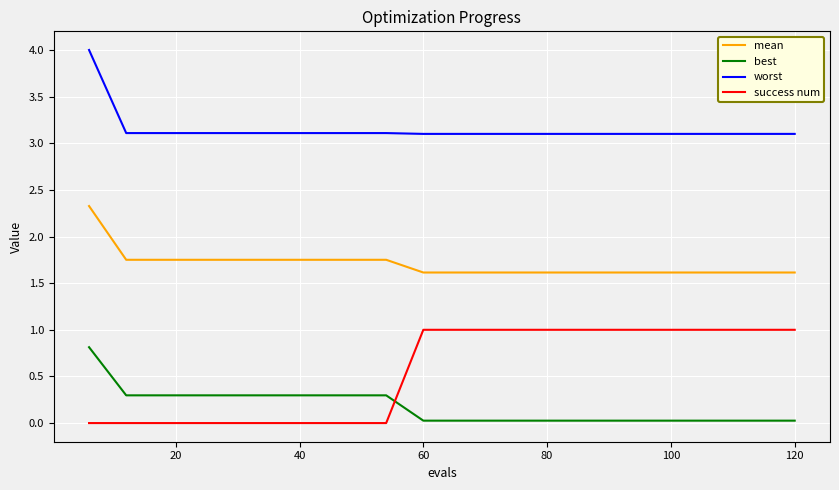

List the series in order of their peak value, lowest first.

best, success num, mean, worst